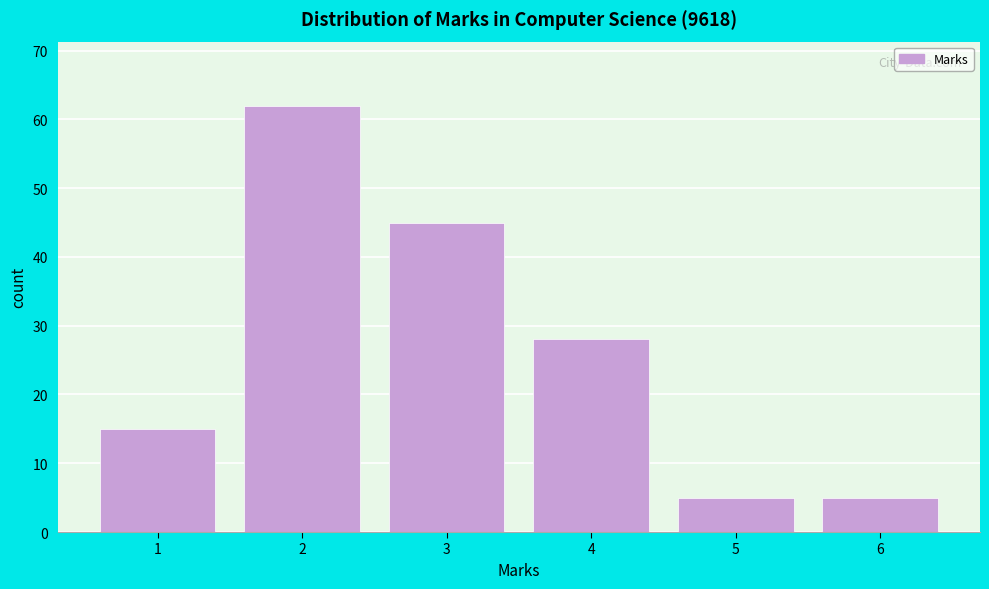

Over which range of the x-axis is the bar tallest?

1.5 to 2.5